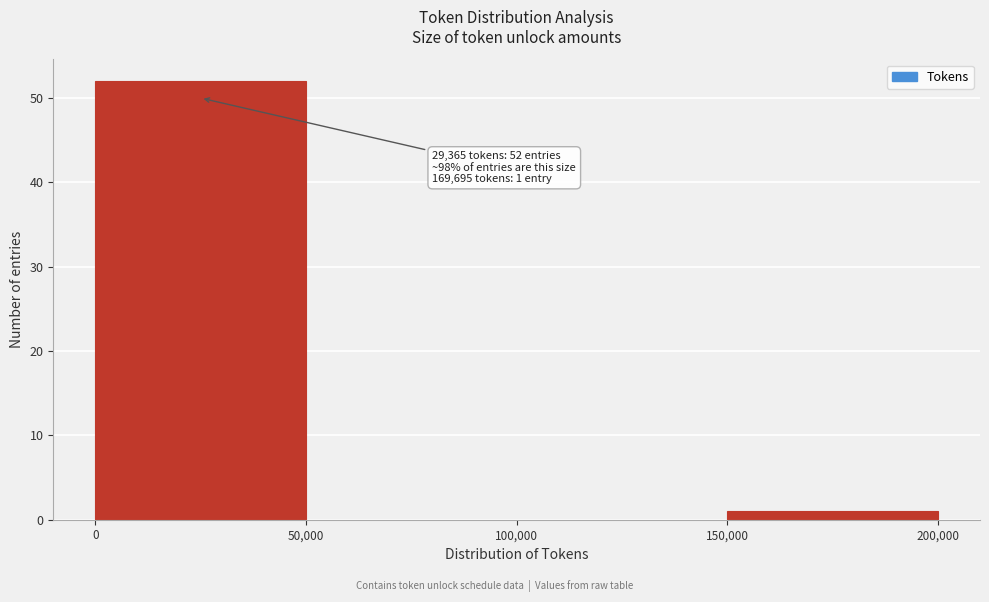

Over which range of the x-axis is the bar tallest?

0 to 50,000